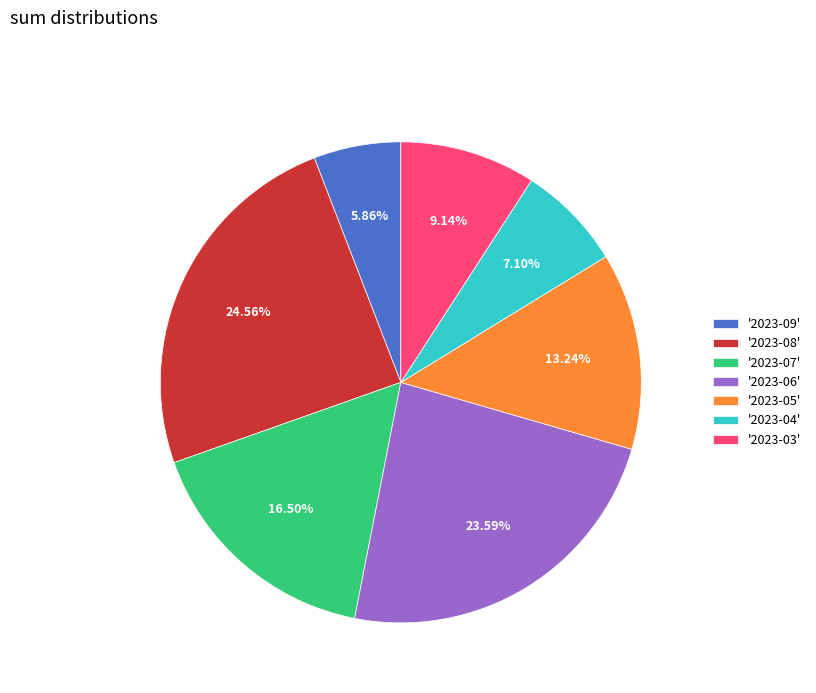

What is the ratio of the value at '2023-07' to the value at '2023-06'?

0.7